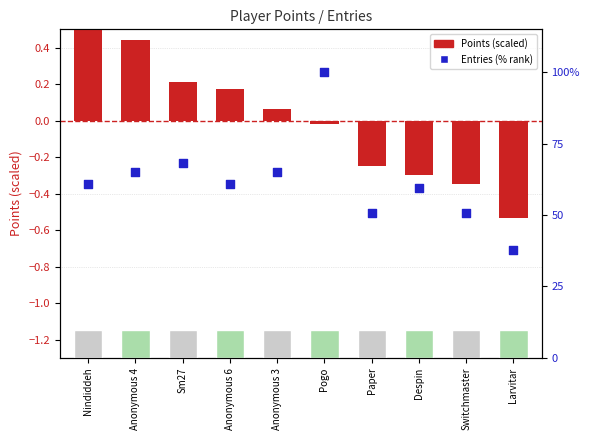

At which category is the sum across all series the highest?

Pogo